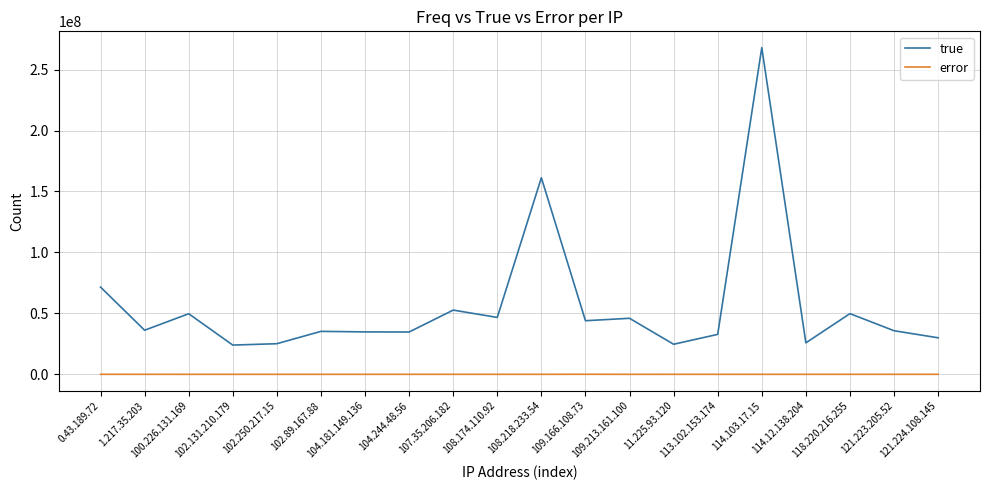

Does the chart have visible grid lines?

Yes